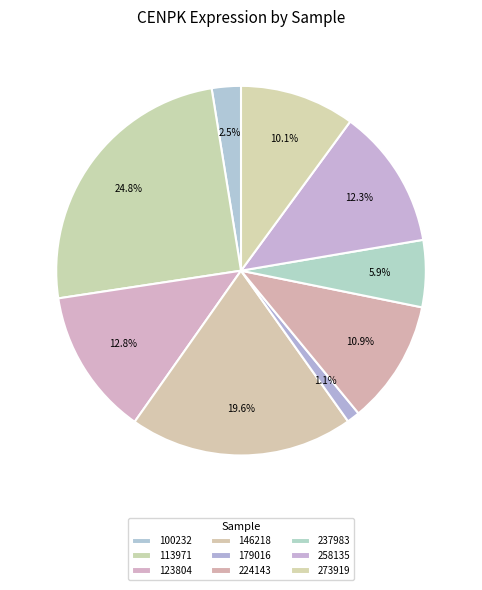

What is the largest slice in the pie chart?

113971